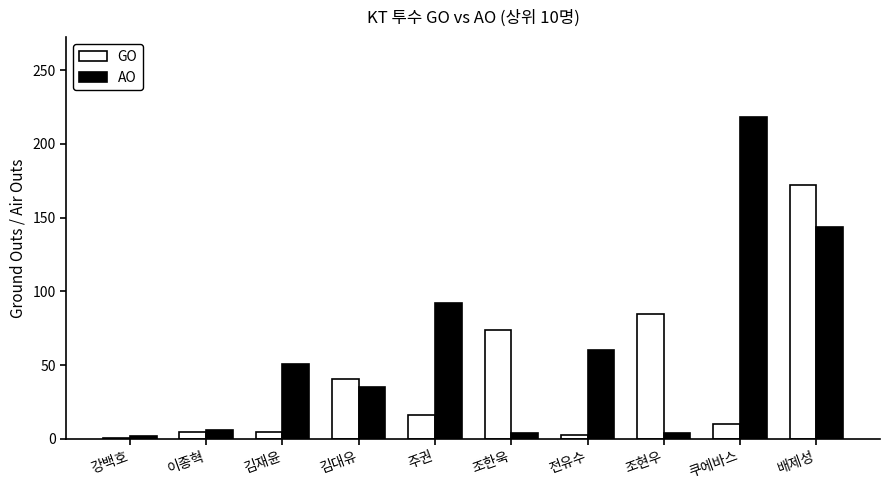

Rank the series by their average value, from highest to lowest.

AO, GO